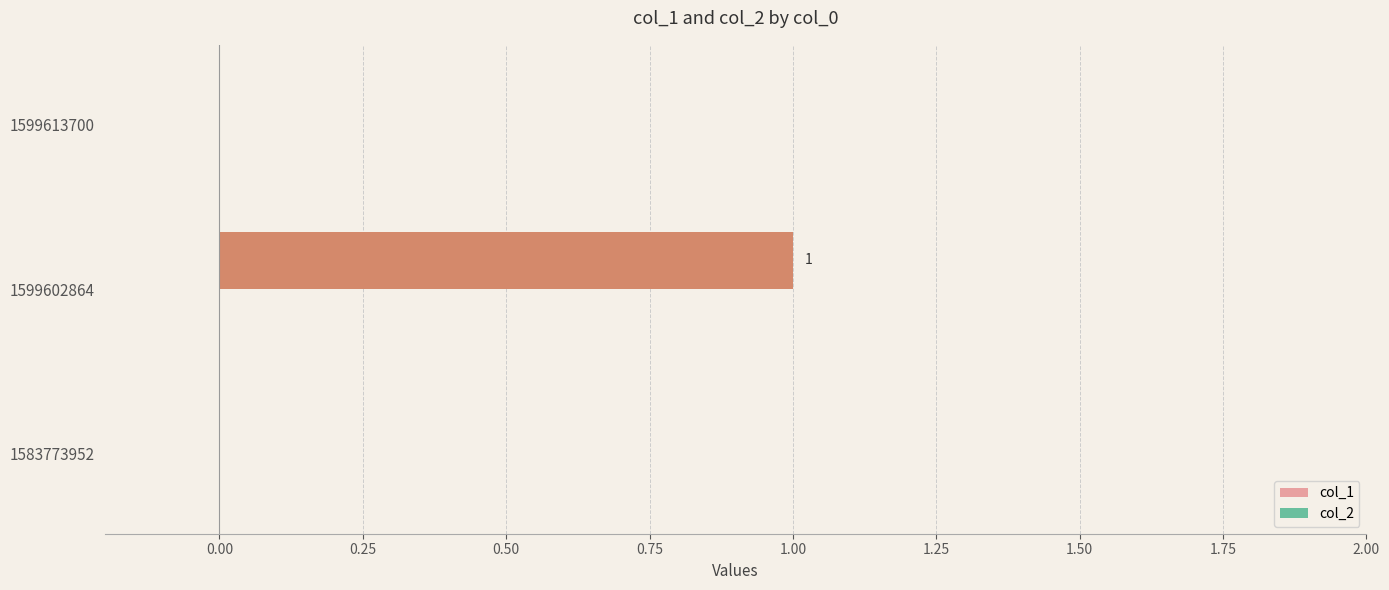

Between 1583773952 and 1599602864, which is larger?

1599602864